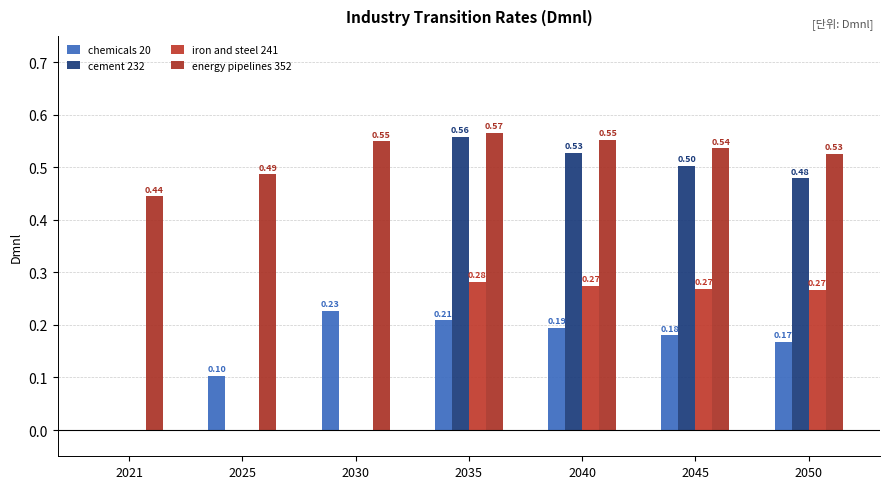

What is the total value across all series at 2030?

0.8